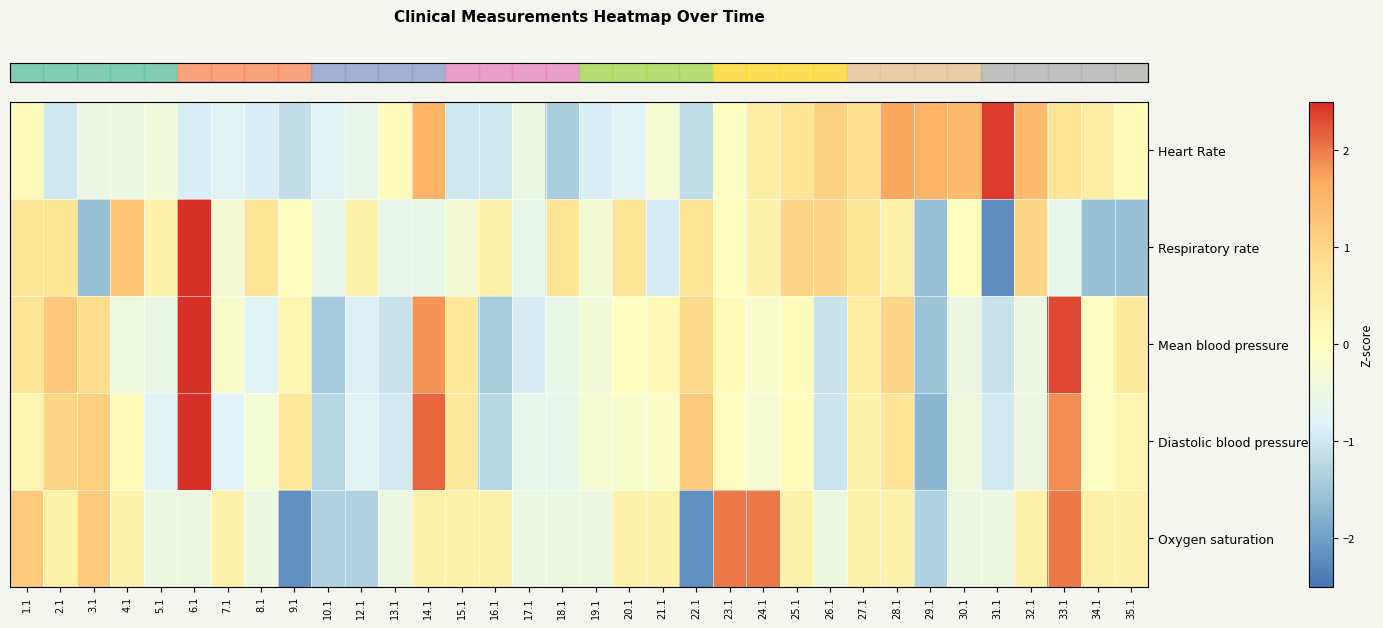

Which category has the highest value across all series?

6.1